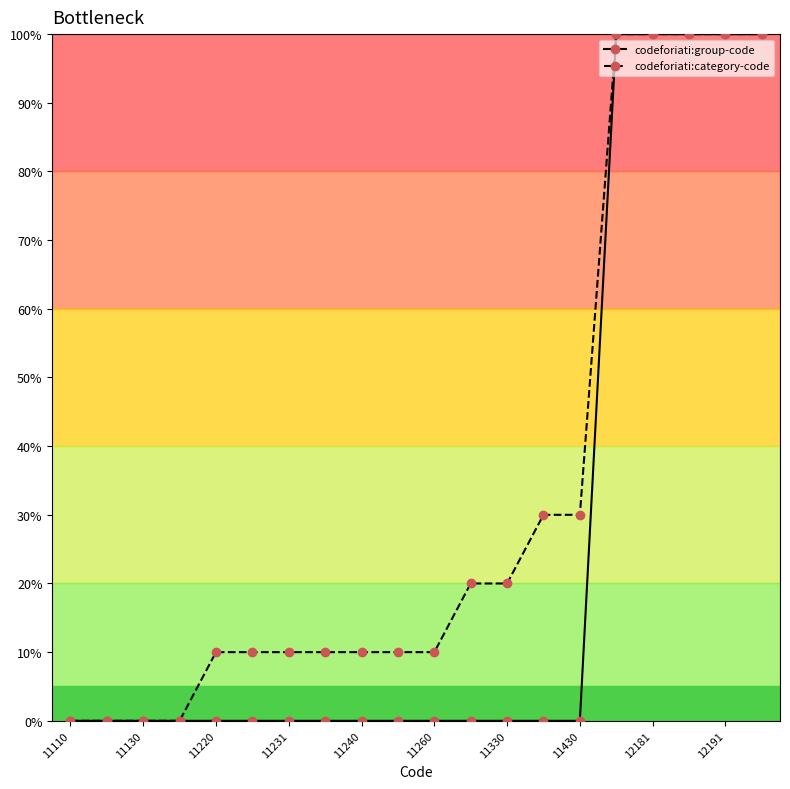

Does the chart have visible grid lines?

No